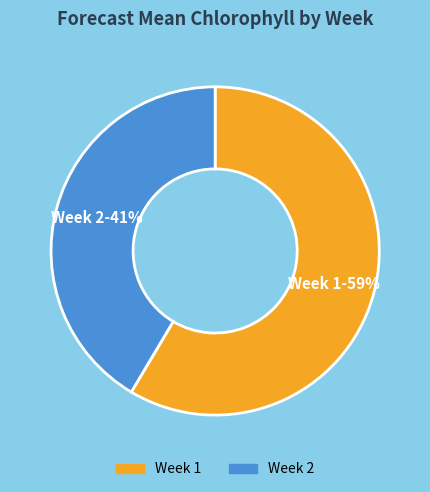

Is there any slice that represents more than half of the pie?

Yes